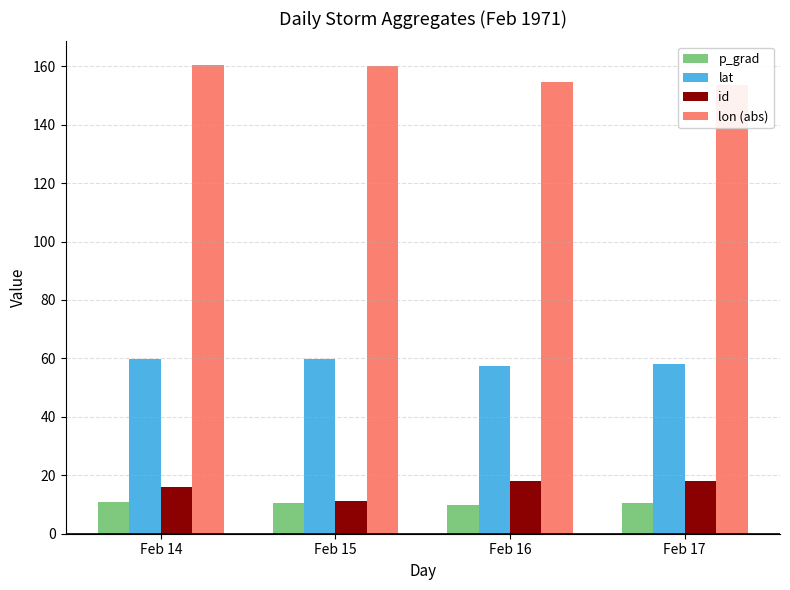

What is the lowest value of the id series?

11.3